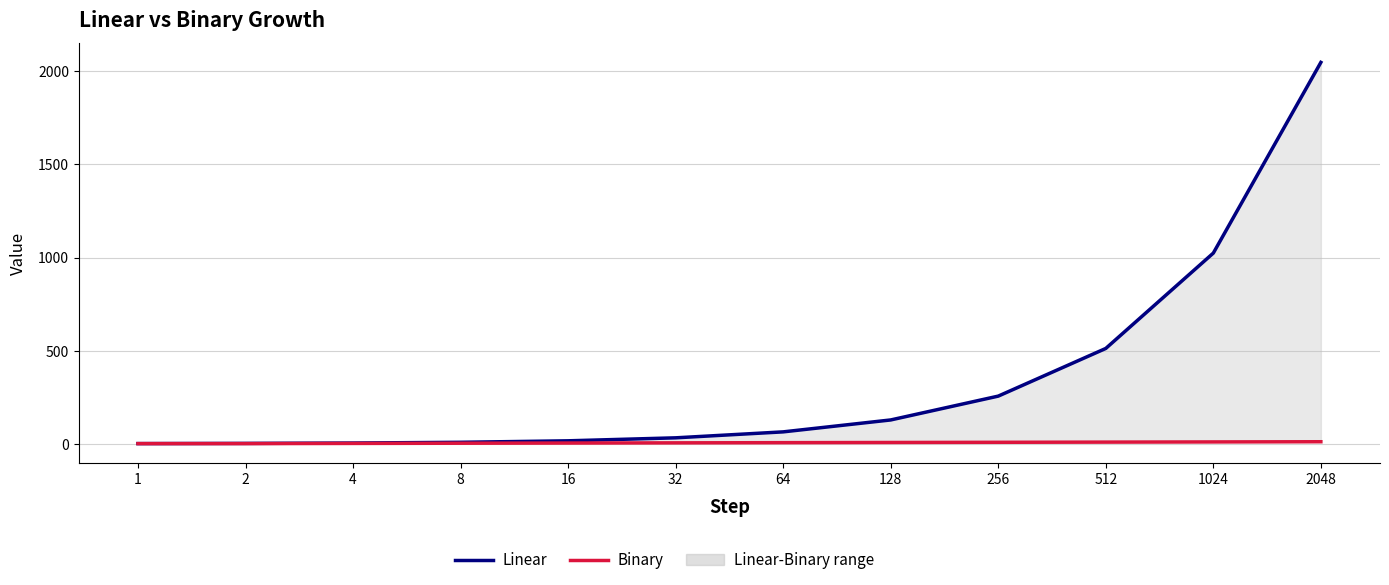

At how many categories does at least one series exceed 1895?

1